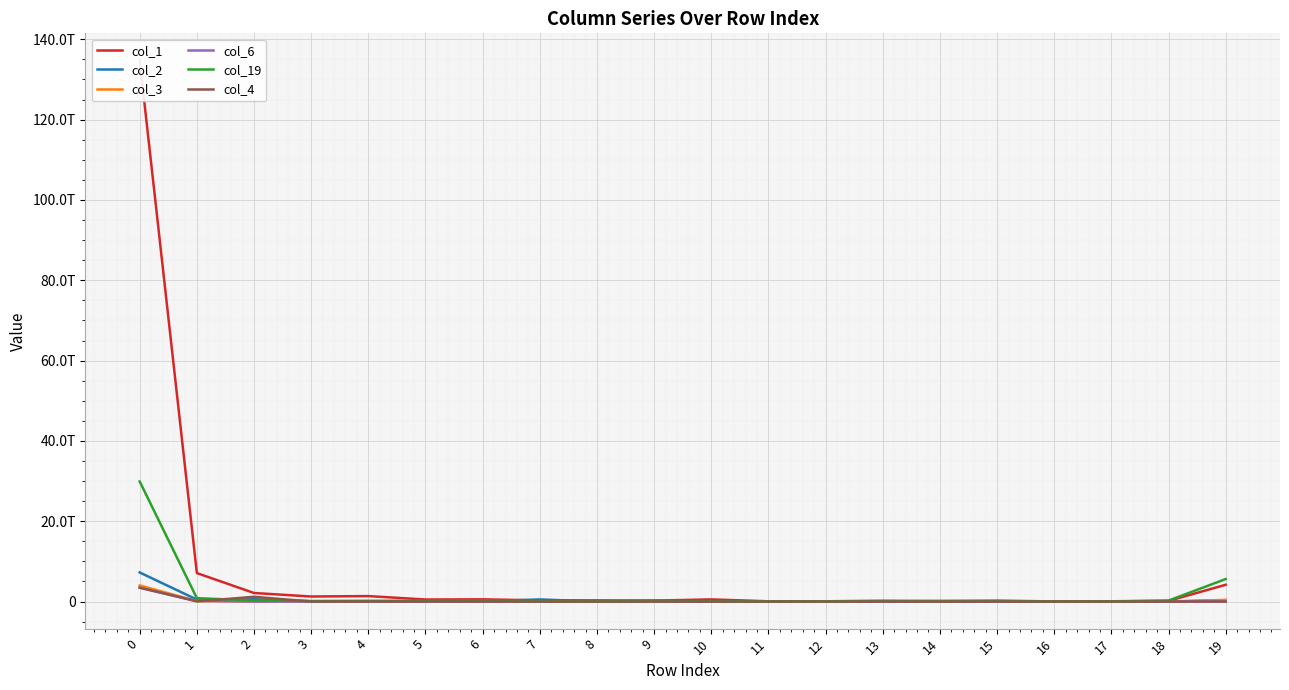

What is the sum of all col_19 values?

38932805445185